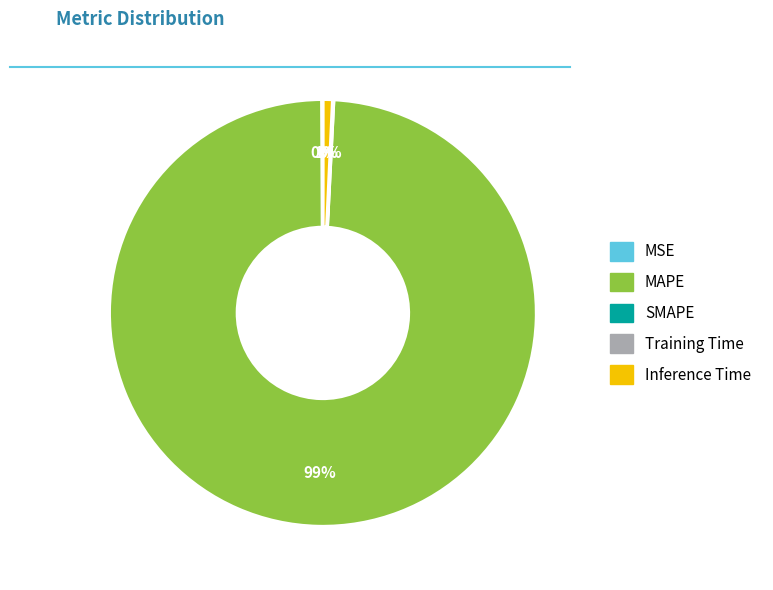

Does any single category account for the majority?

Yes